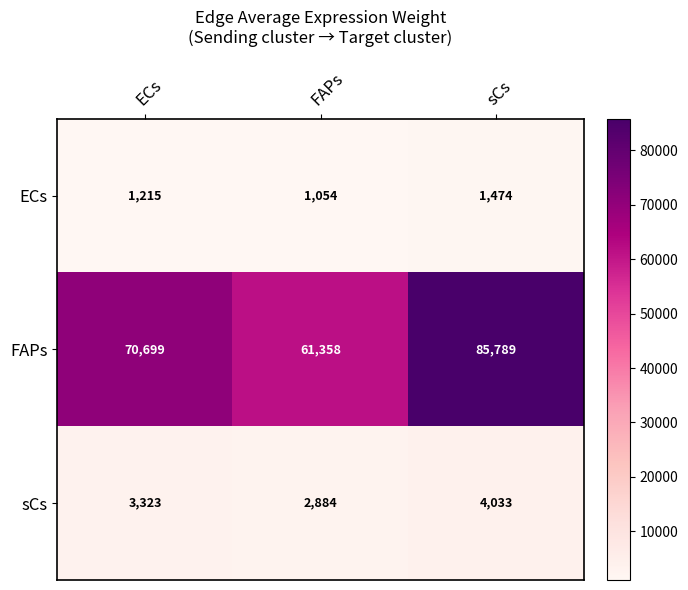

At which label does sCs reach its minimum?

FAPs